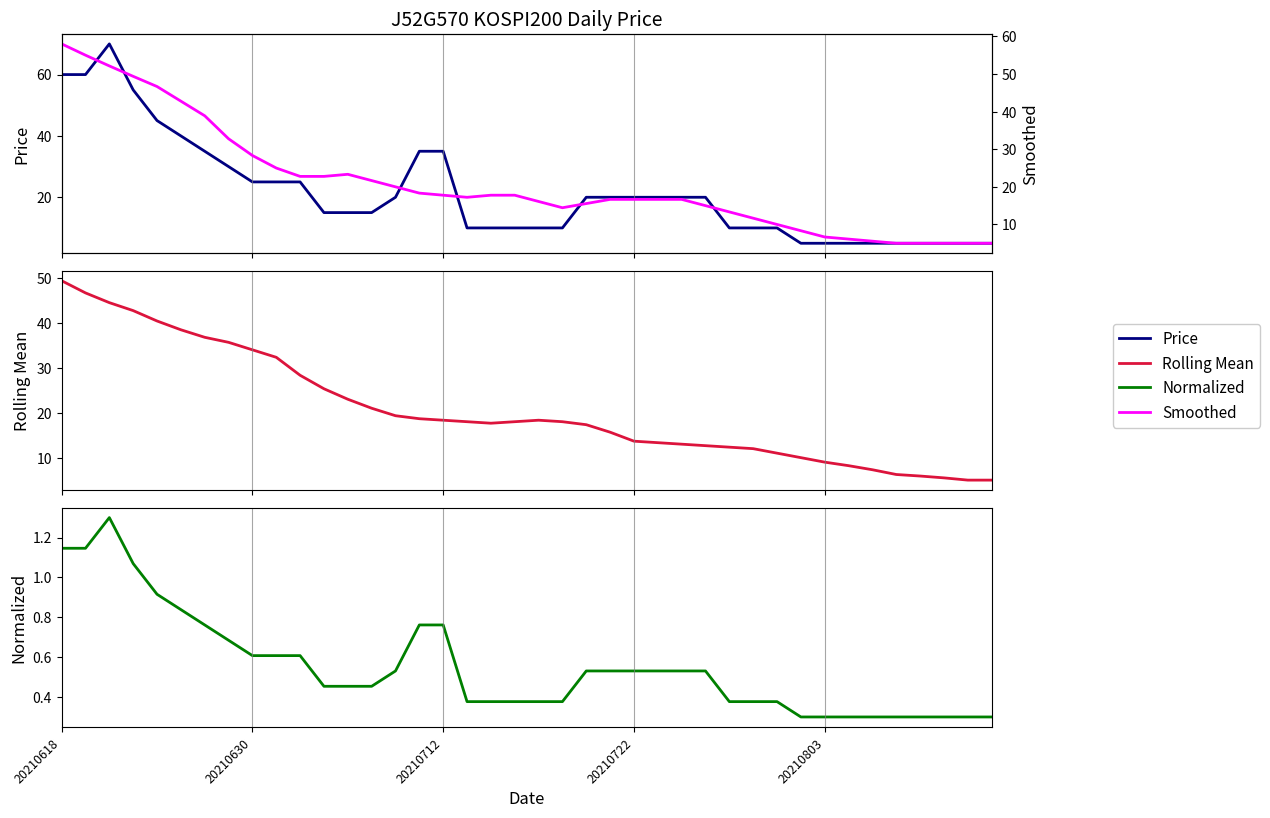

The Smoothed series shows 8.3 at 37. True or false?

False